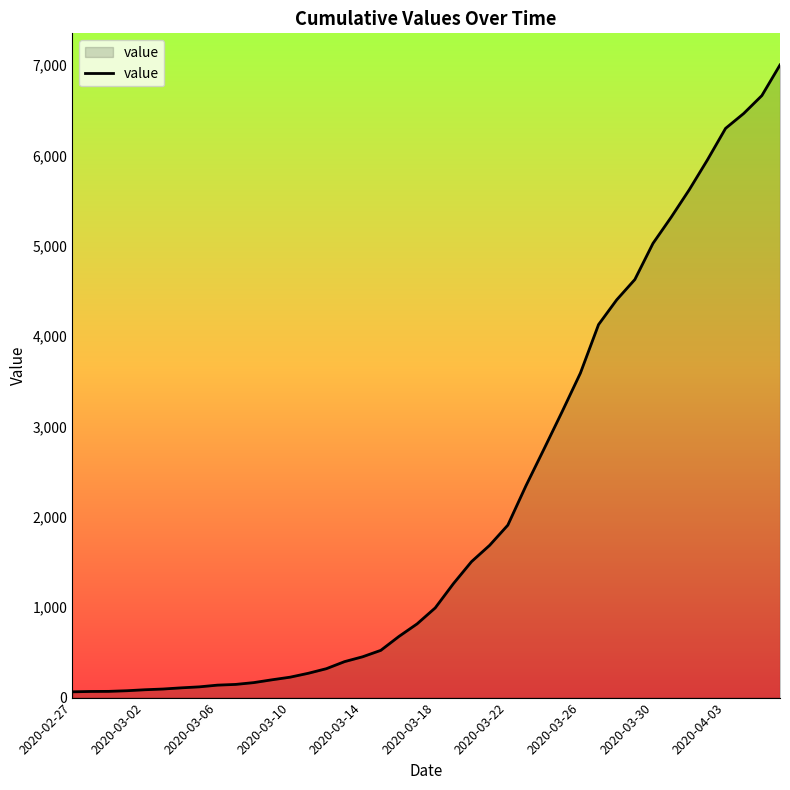

What is the average value?

2144